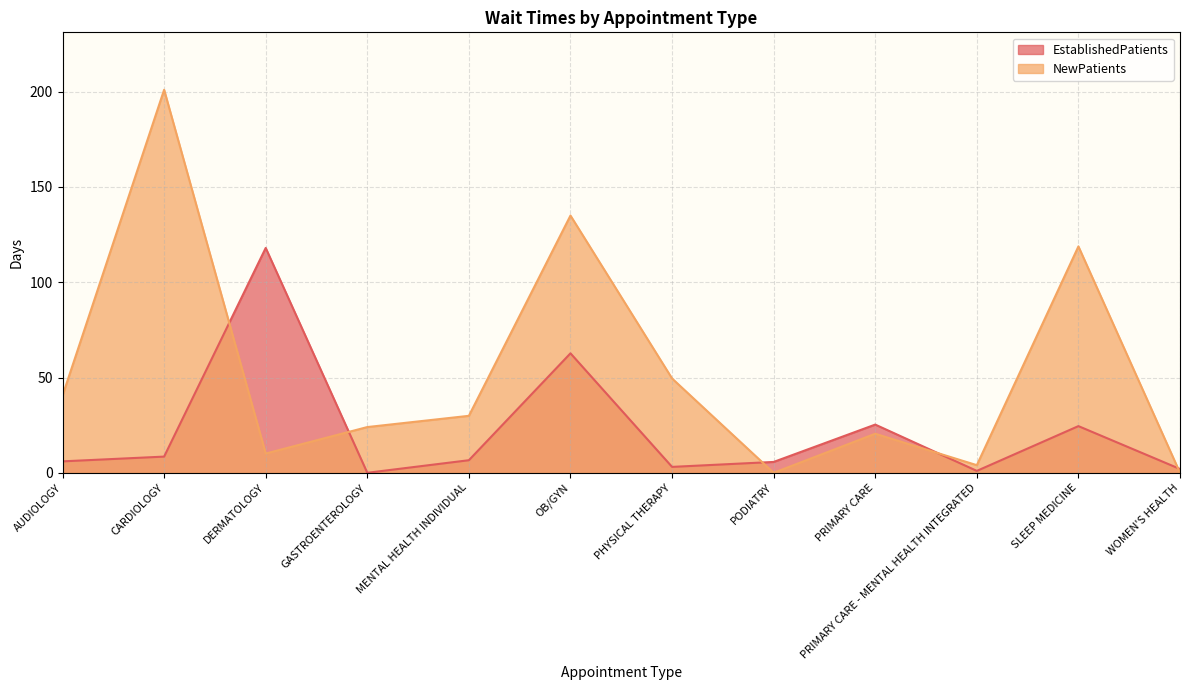

Which series changed the most between OB/GYN and WOMEN'S HEALTH?

NewPatients